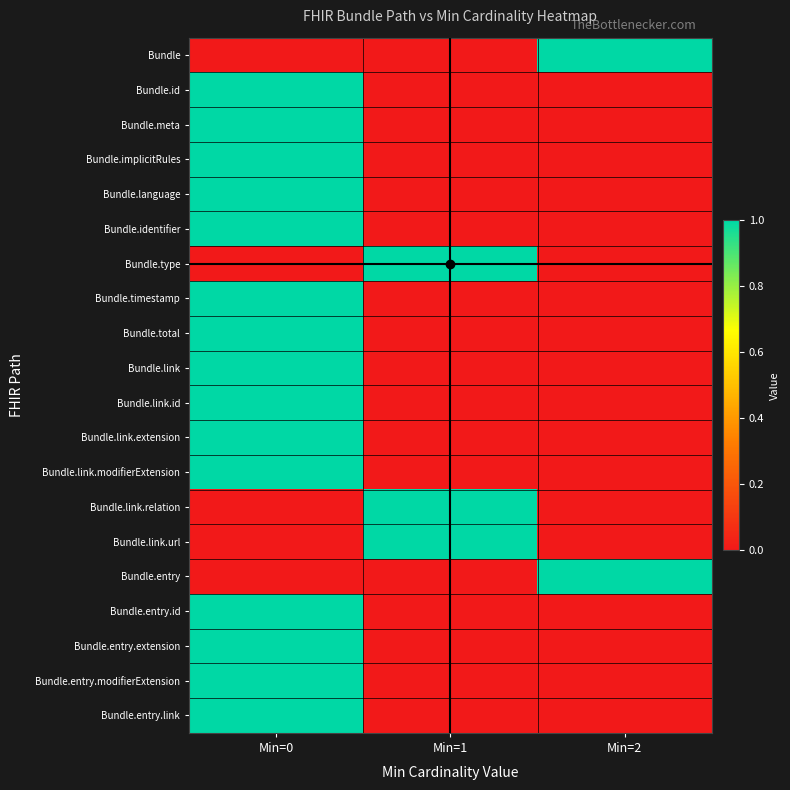

Rank the series at Min=1 from highest to lowest value.

Bundle.type, Bundle.link.relation, Bundle.link.url, Bundle, Bundle.id, Bundle.meta, Bundle.implicitRules, Bundle.language, Bundle.identifier, Bundle.timestamp, Bundle.total, Bundle.link, Bundle.link.id, Bundle.link.extension, Bundle.link.modifierExtension, Bundle.entry, Bundle.entry.id, Bundle.entry.extension, Bundle.entry.modifierExtension, Bundle.entry.link